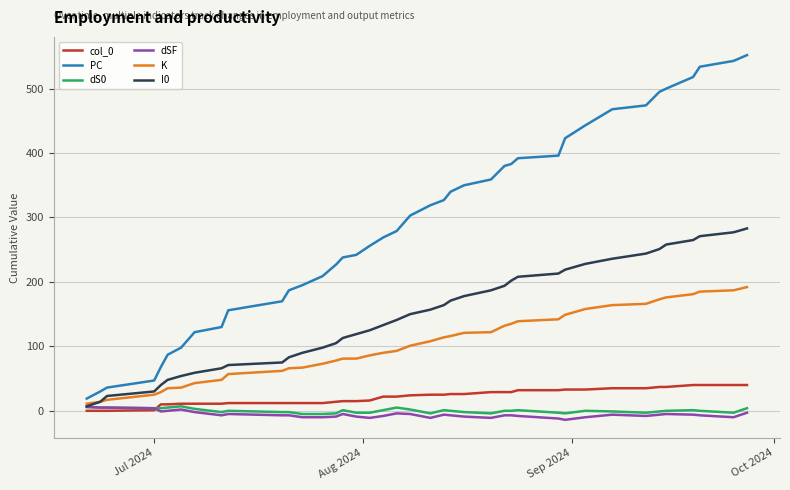

Which series has the largest range (max minus min)?

PC